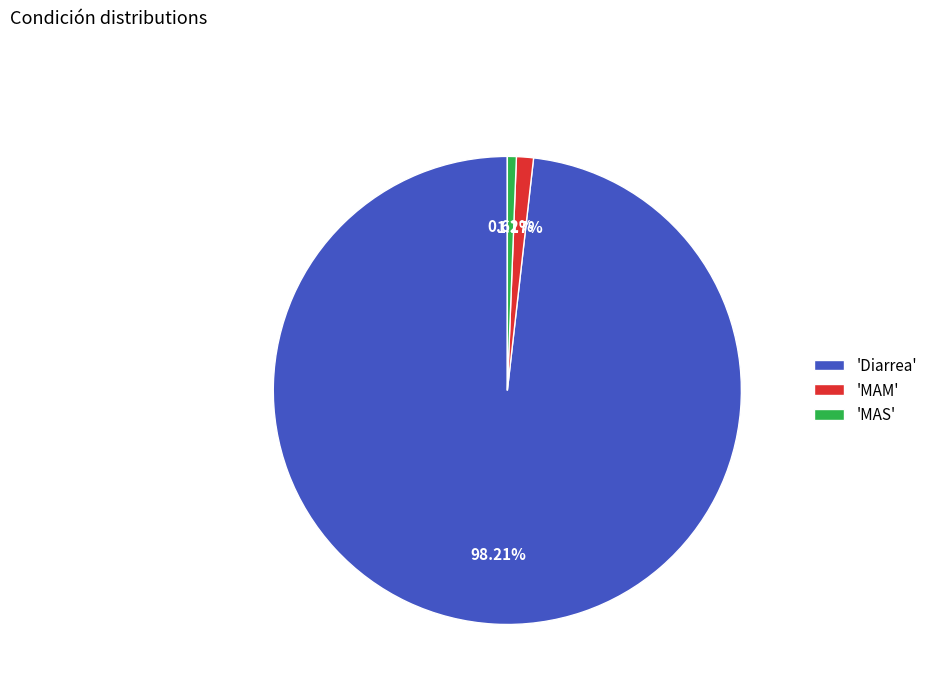

What is the smallest slice in the pie chart?

'MAS'